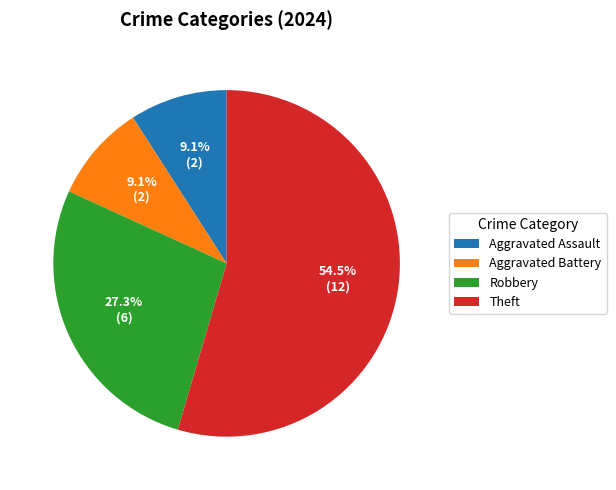

What is the total percentage of Robbery and Theft?

81.8%